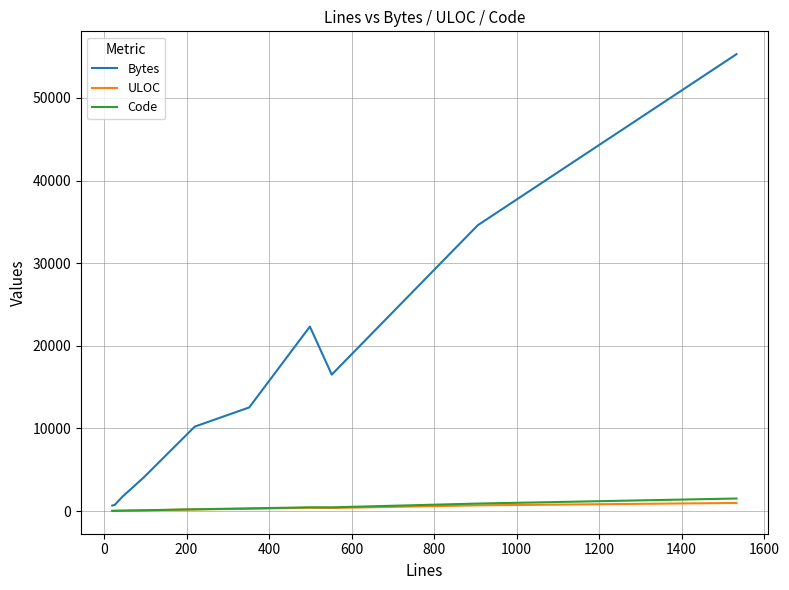

True or false: Bytes has more than 1 points higher than both neighbors.

False